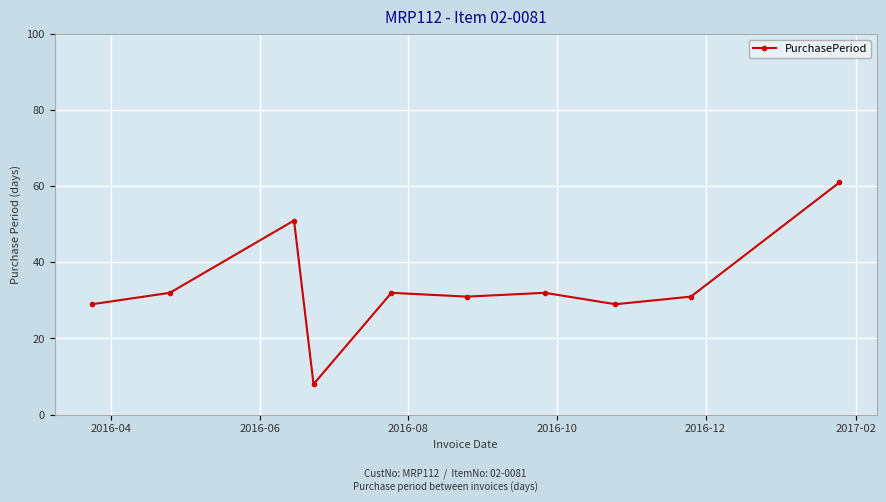

What is the value of the 6th point from the left?

31